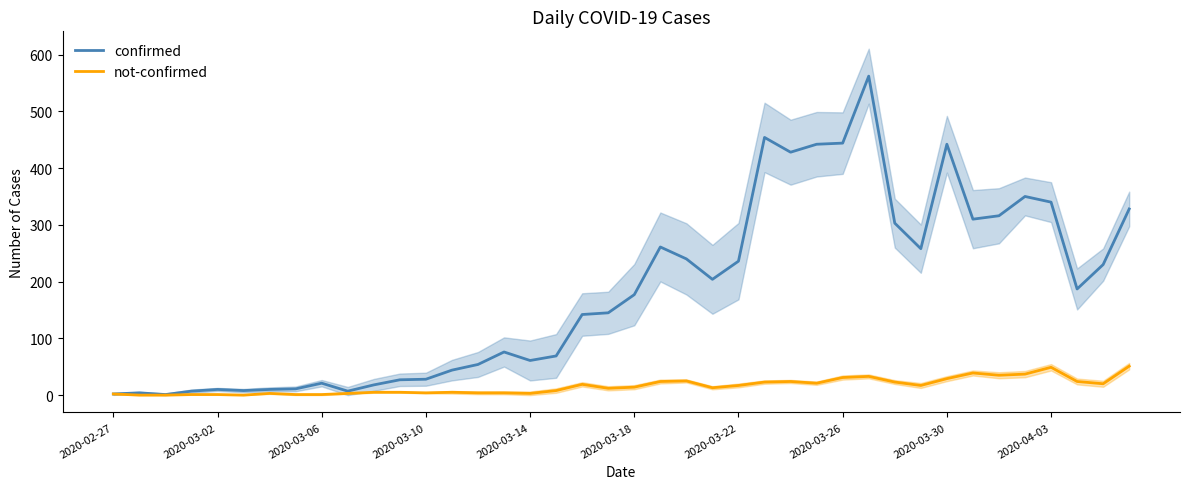

True or false: confirmed has a value of 177 at 2020-03-18.

True